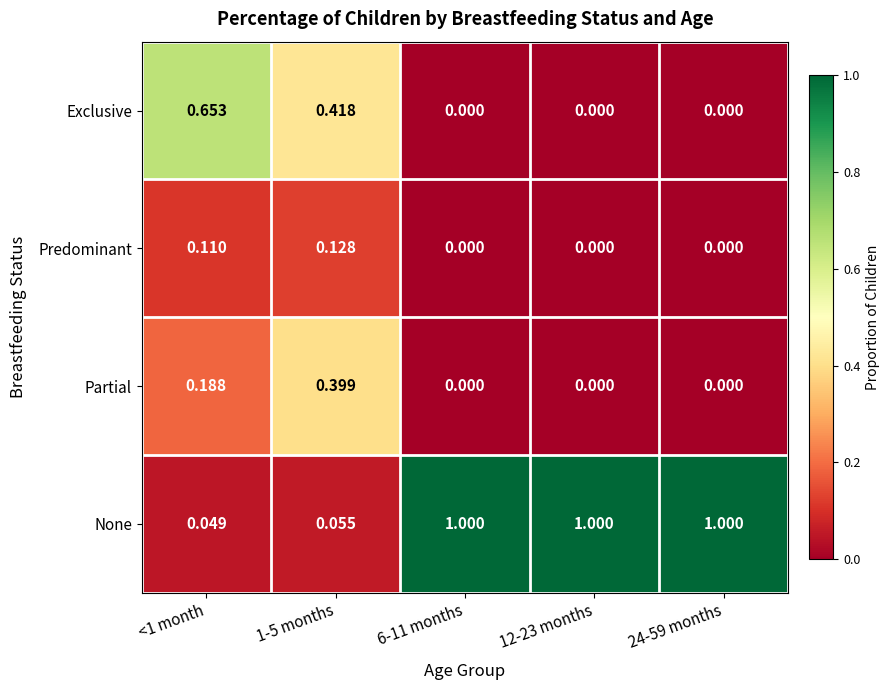

Between <1 month and 24-59 months, which series saw the biggest shift?

None